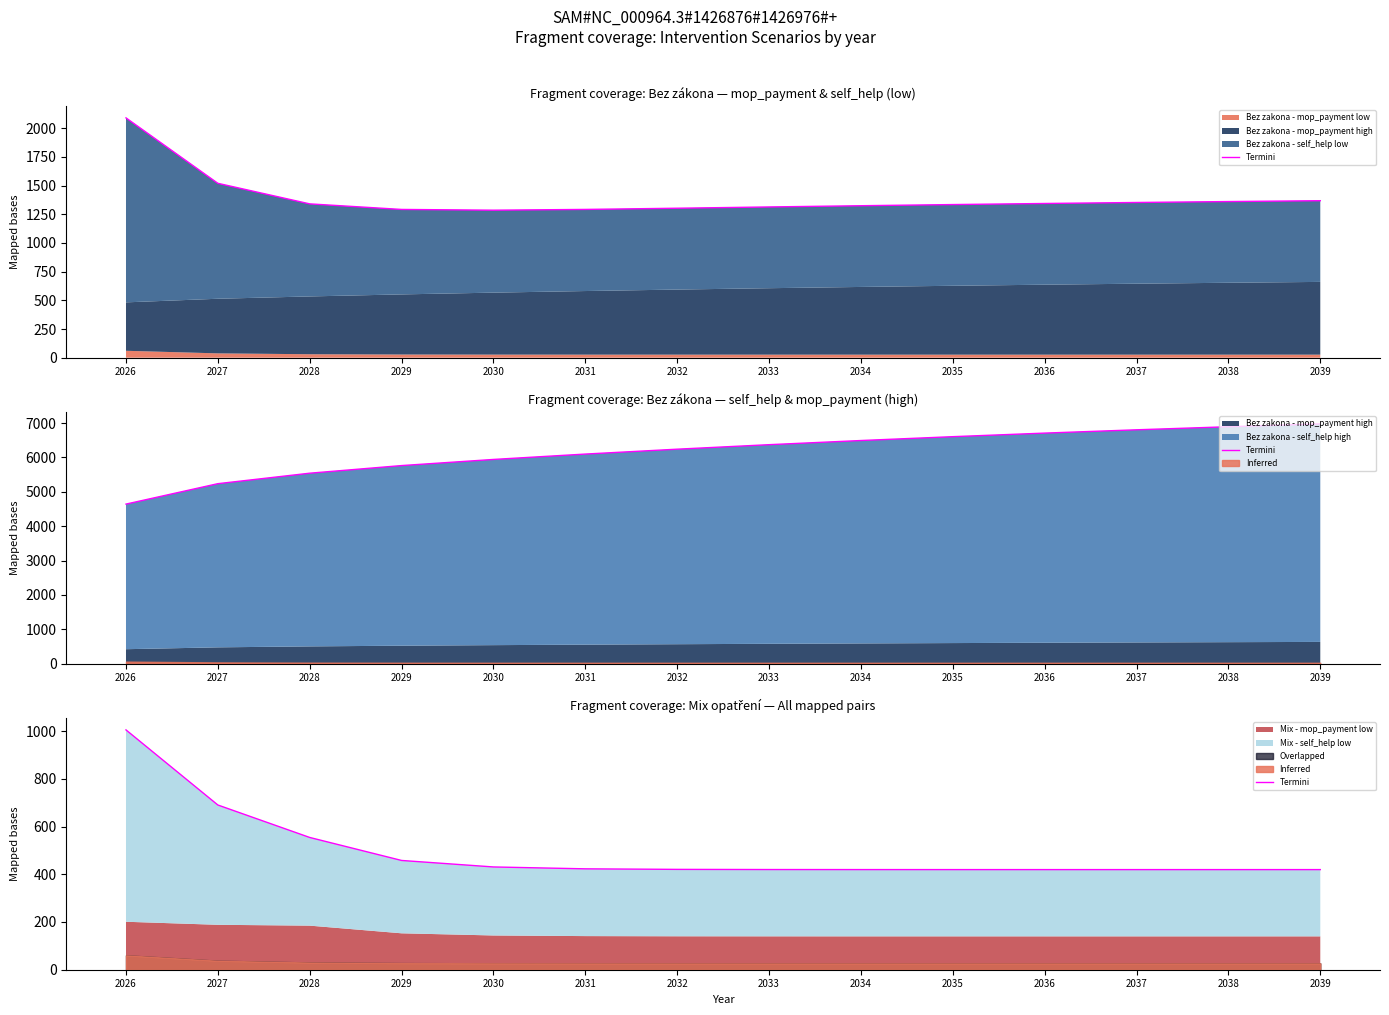

True or false: there are more than 1 points higher than both neighbors.

False